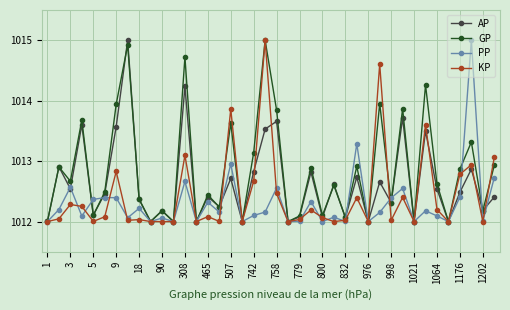

Which series ends up on top after the final intersection of AP and GP?

GP